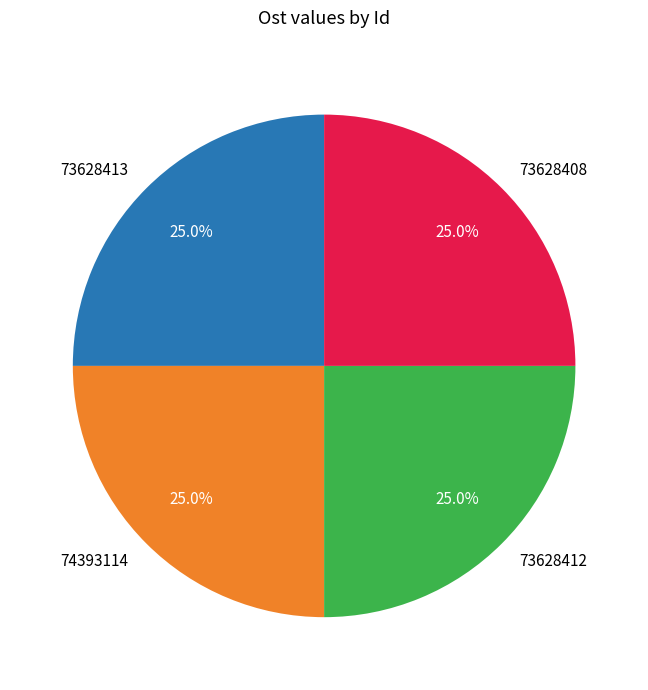

Count the number of slices in the pie.

4